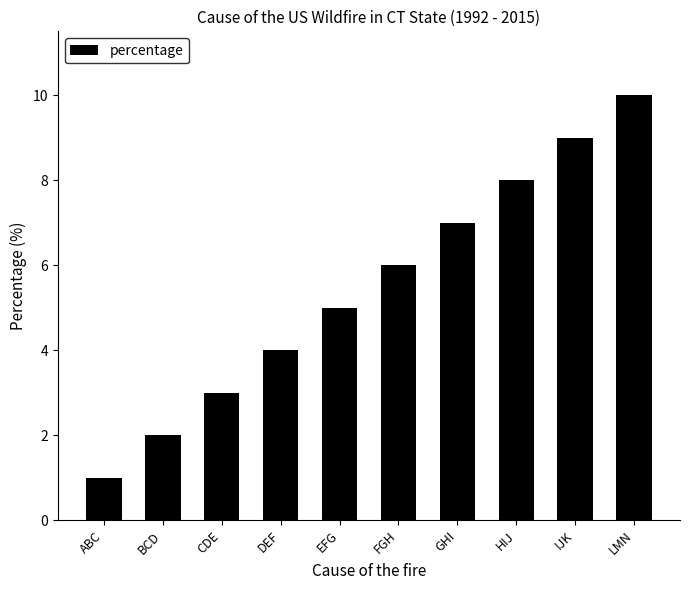

Rank the categories by value from lowest to highest.

ABC, BCD, CDE, DEF, EFG, FGH, GHI, HIJ, IJK, LMN